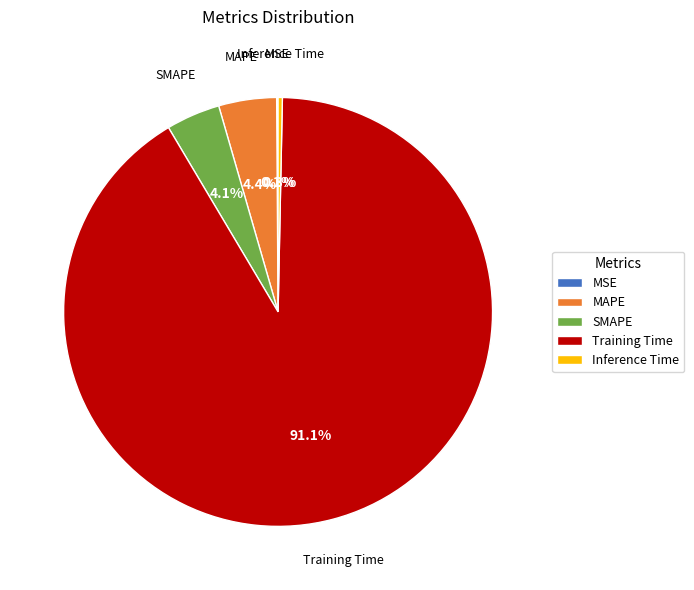

What percentage is NOT represented by Training Time?

8.9%